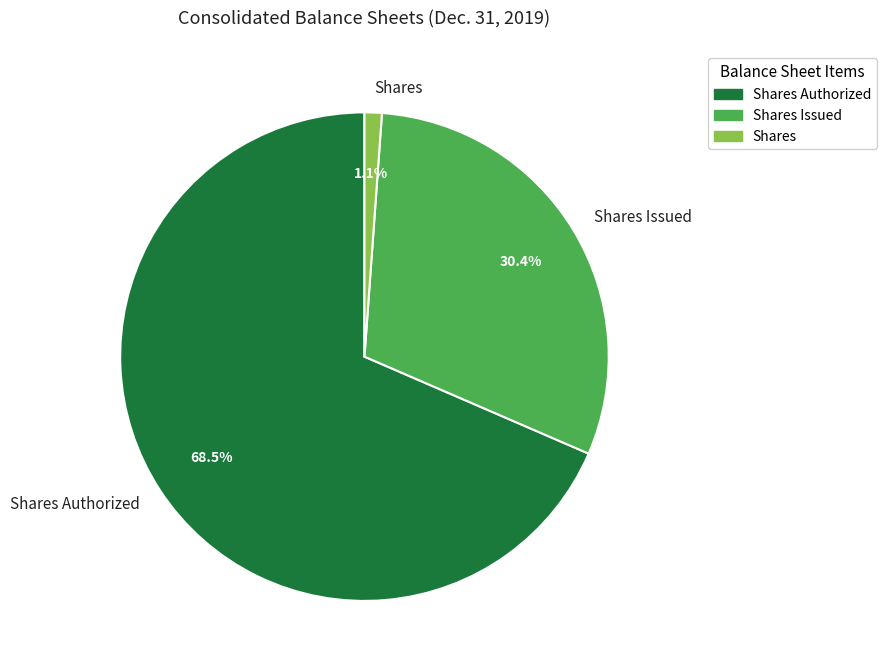

To the nearest percent, what is the average slice percentage?

33%